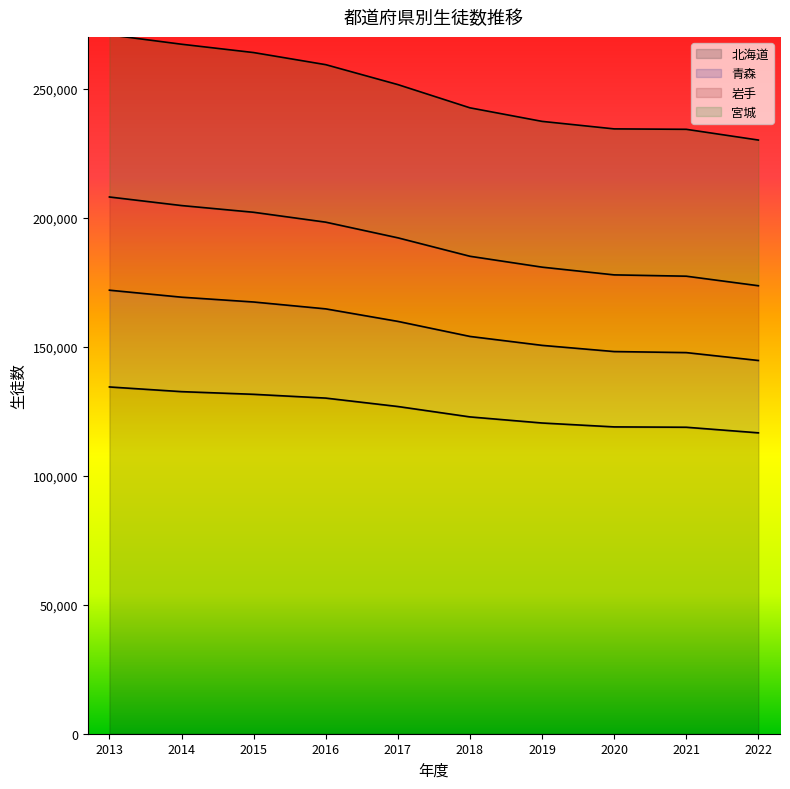

True or false: 北海道 and 青森 cross at least once.

False